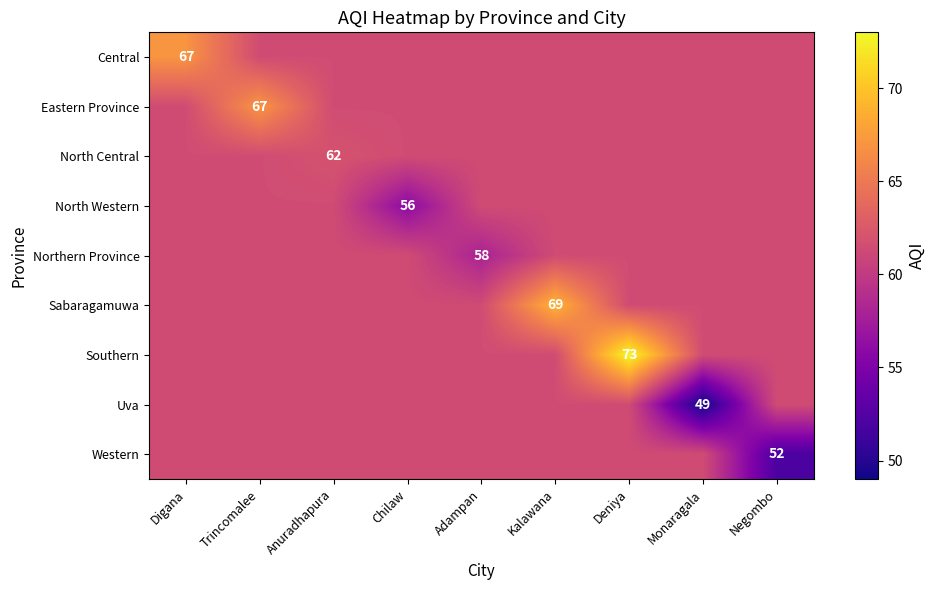

List the labels in order of Southern value, smallest first.

Digana, Trincomalee, Anuradhapura, Chilaw, Adampan, Kalawana, Monaragala, Negombo, Deniya